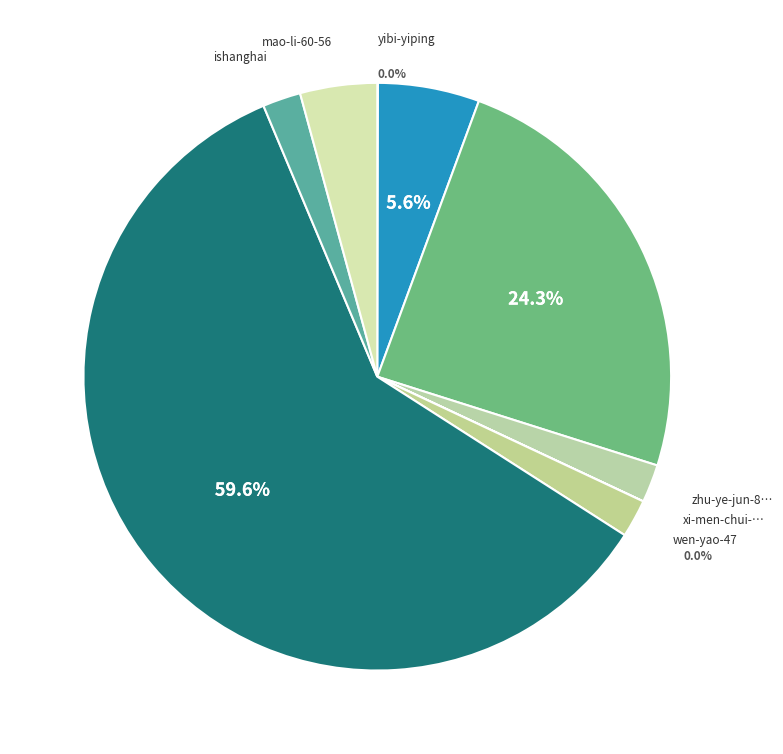

Which has a higher value, ishanghai or bo-bang-ni-52?

bo-bang-ni-52